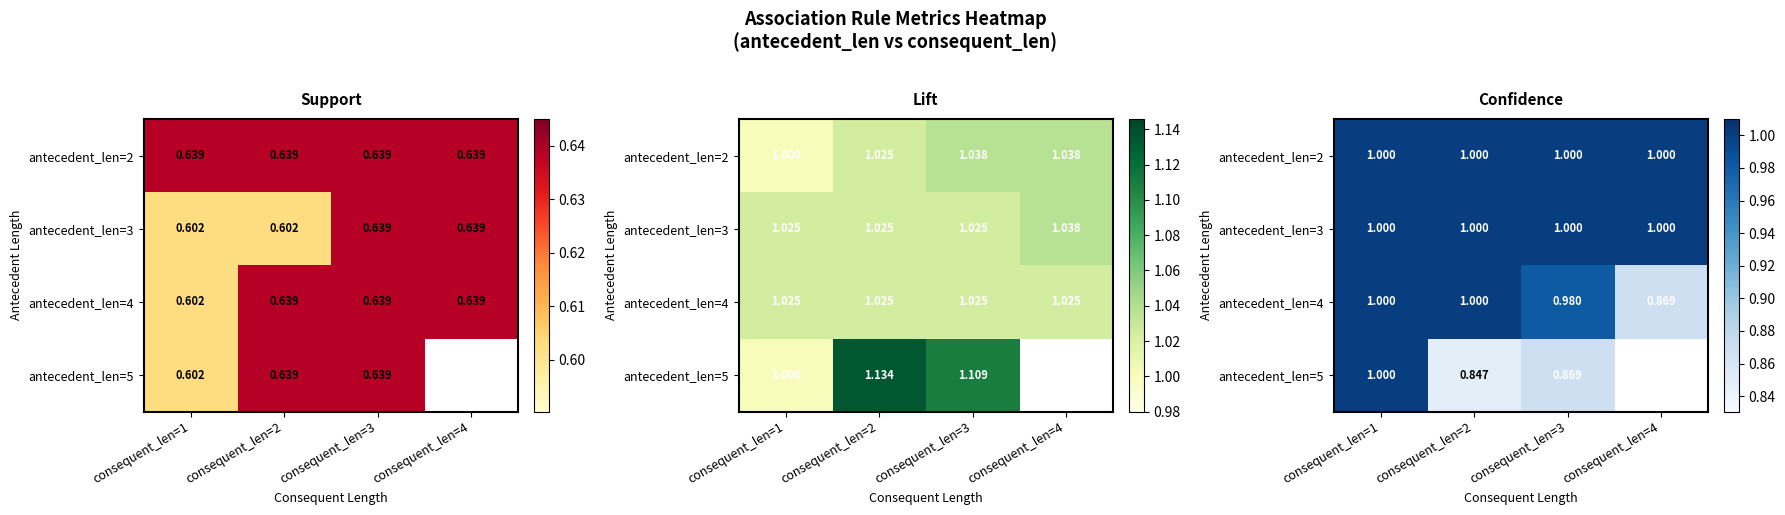

True or false: antecedent_len=3 has a value of 1.8 at consequent_len=3.

False